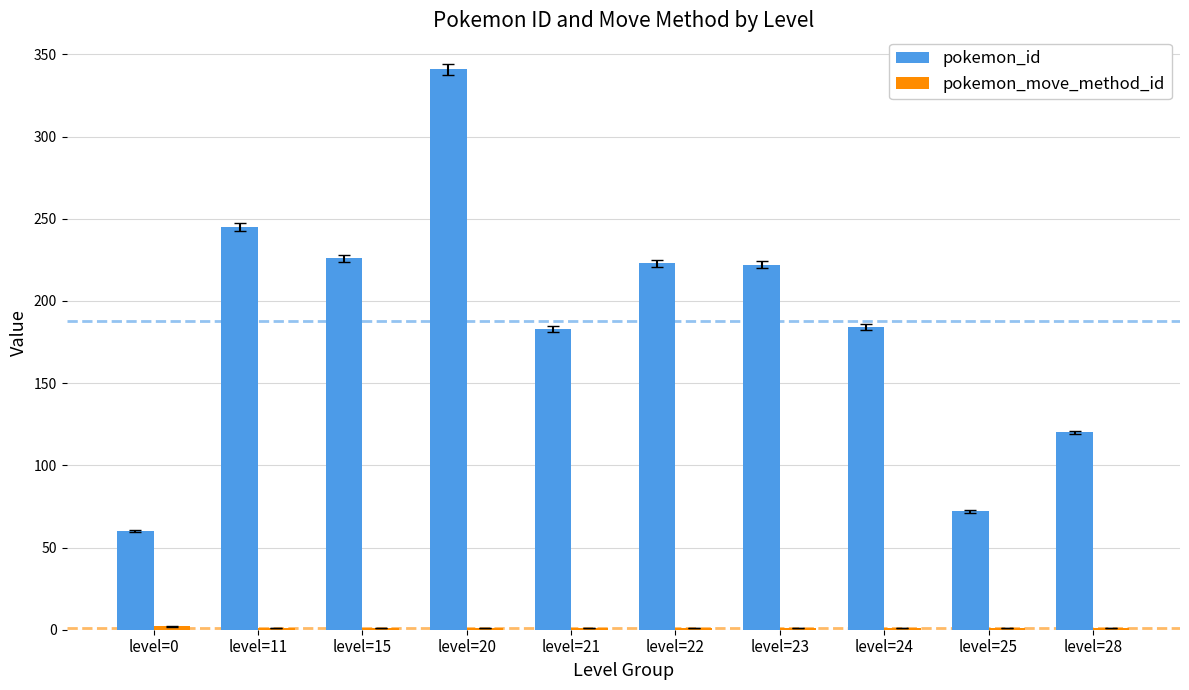

Are the bars grouped side by side (vs. stacked)?

Yes